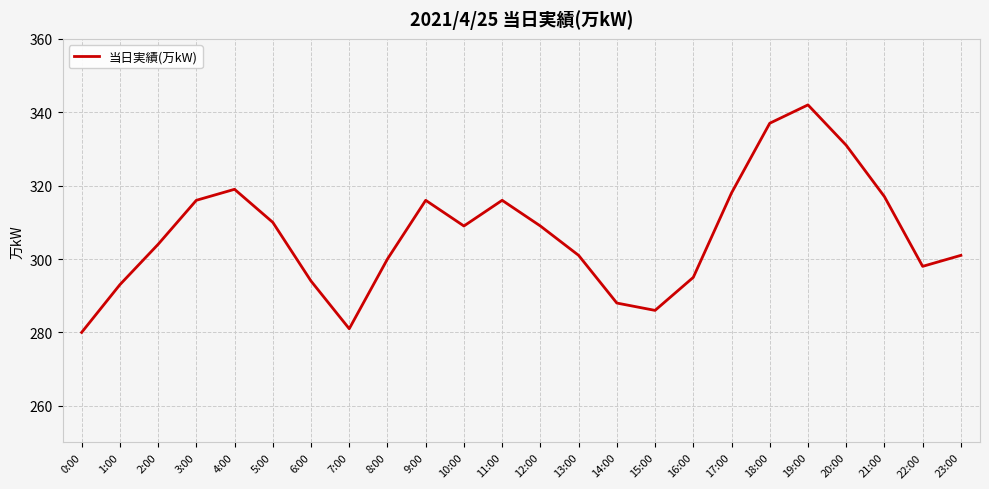

True or false: the data has more than 0 interior local peaks.

True